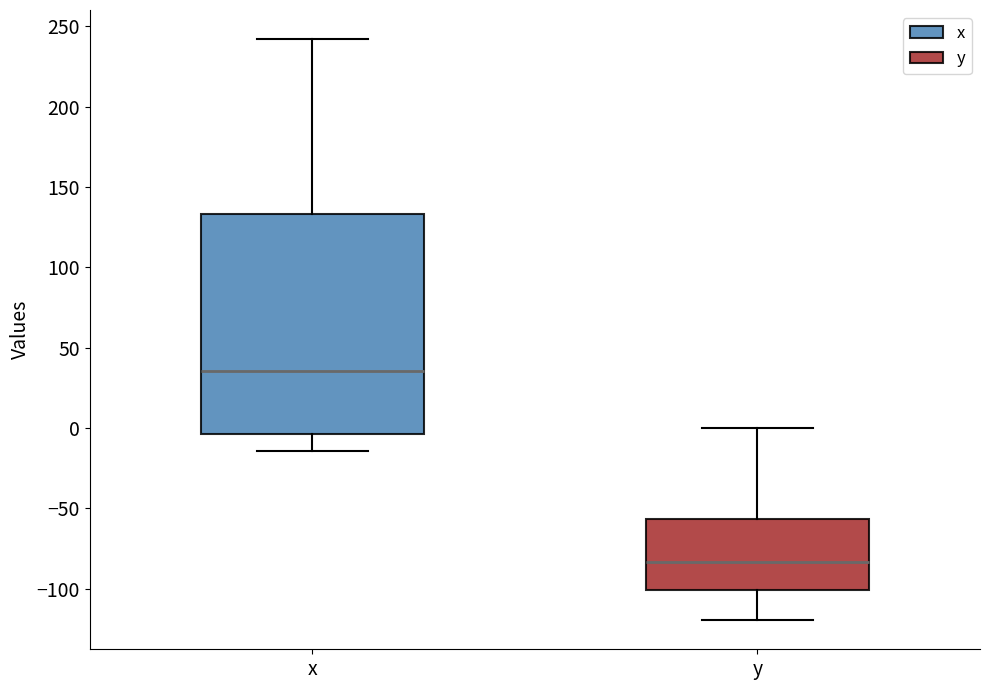

Which box has the lowest median line?

y